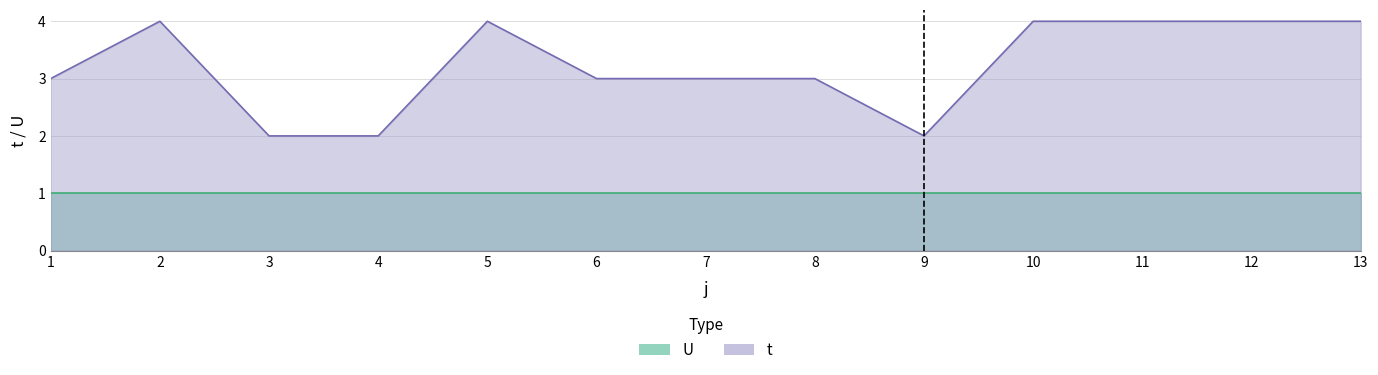

The value at 6 is 3. True or false?

True